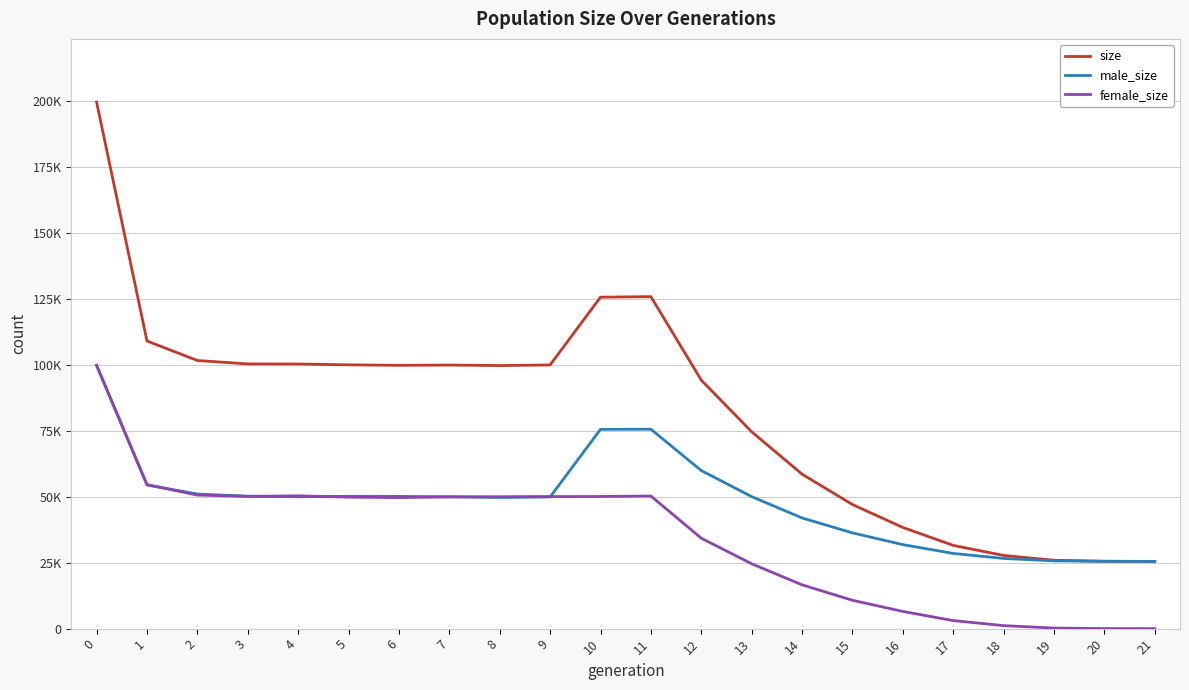

Is this an area chart (filled region under the line)?

No